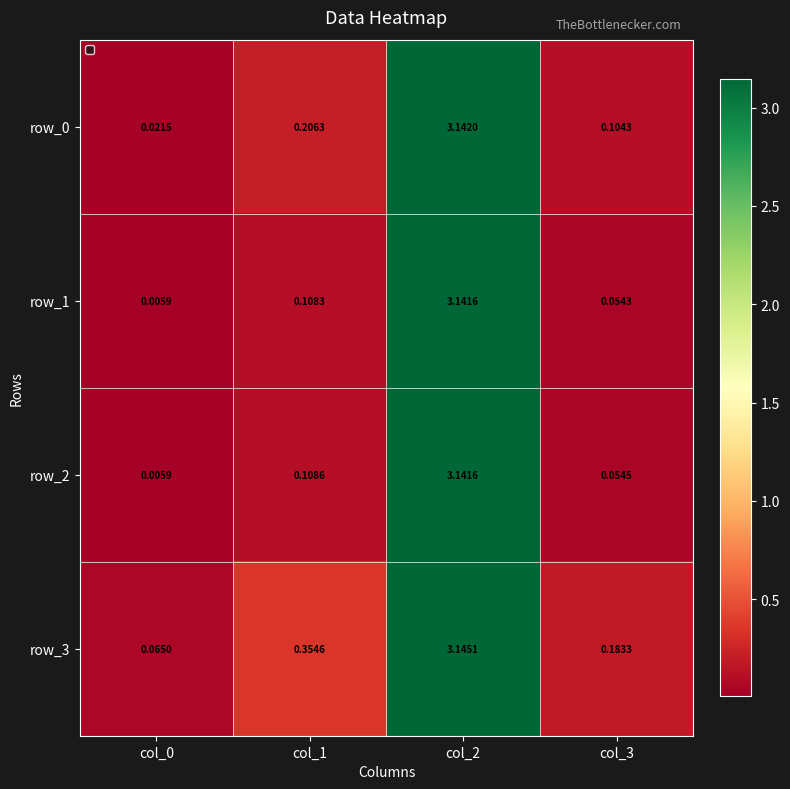

The value of row_0 at col_3 is 0.2. True or false?

False